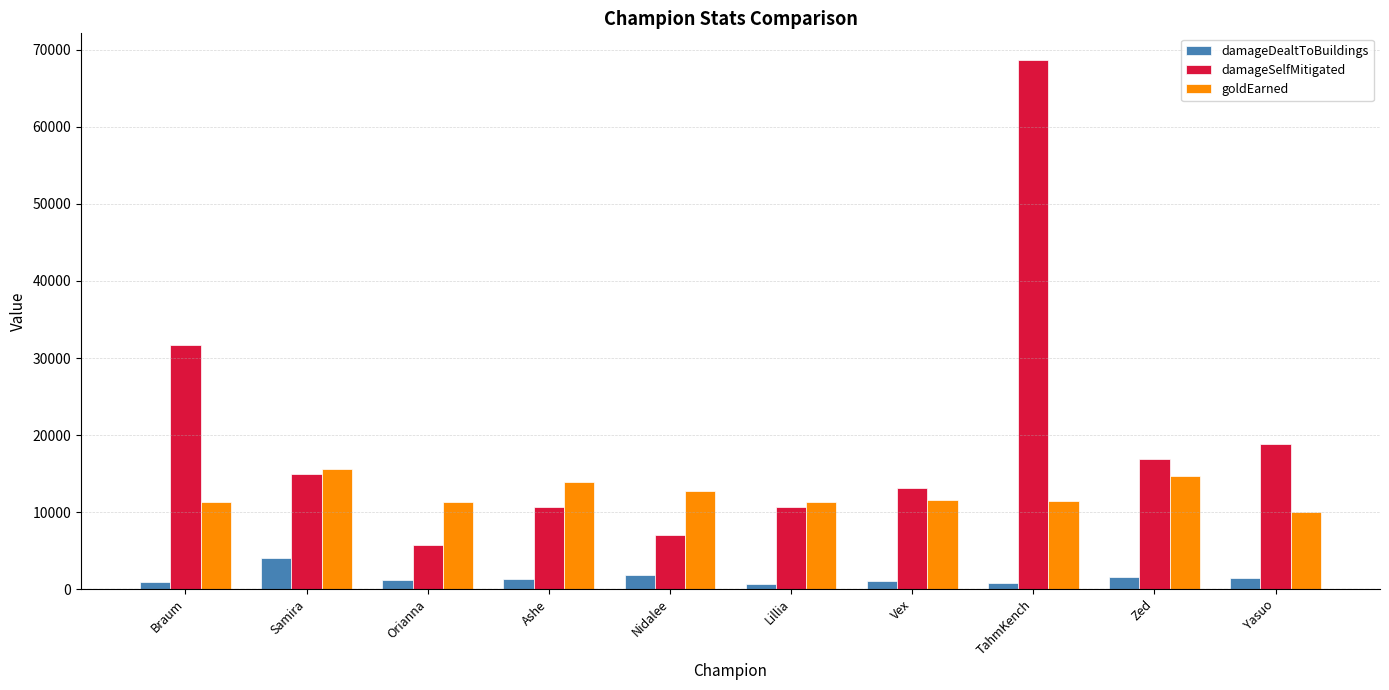

The value of damageSelfMitigated at Yasuo is 18814. True or false?

True